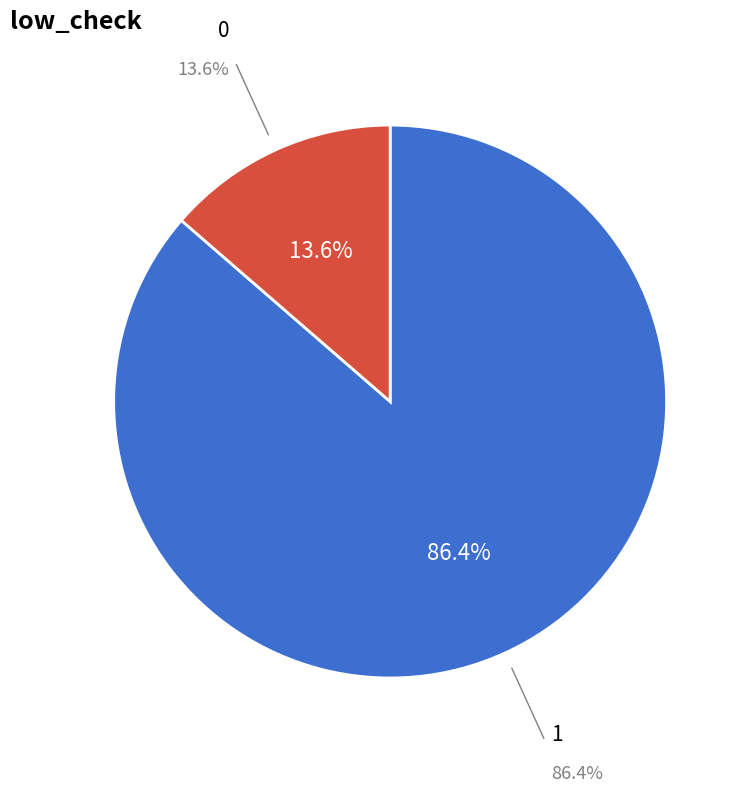

To the nearest percent, what is the combined percentage of 1 and 0?

100%